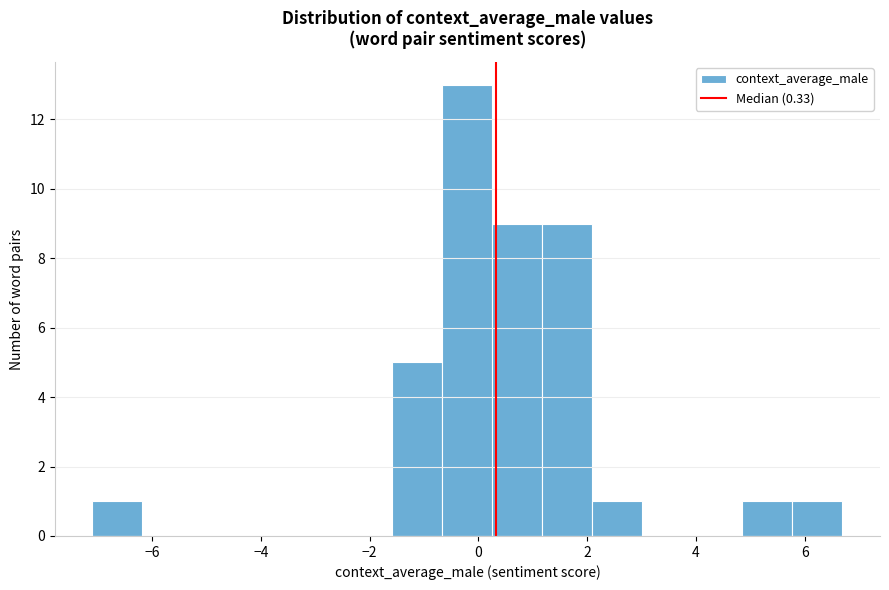

Over which range of the x-axis is the bar tallest?

-0.6 to 0.2